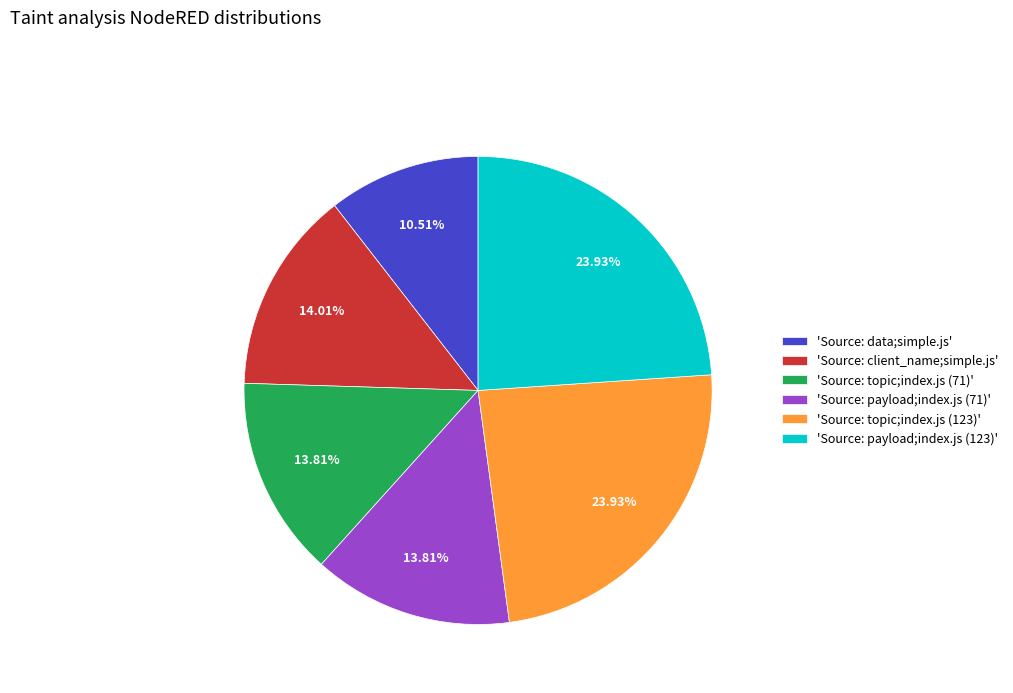

Which category has the smallest portion of the pie?

'Source: data;simple.js'